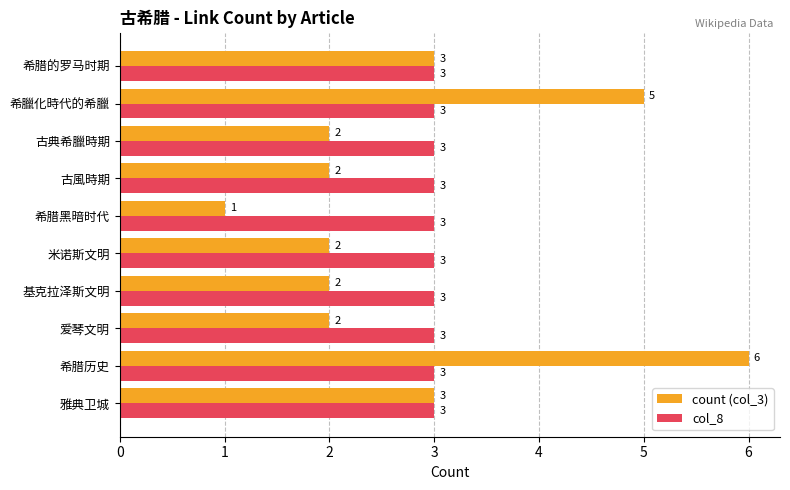

True or false: col_8 has a value of 3 at 希腊的罗马时期.

True